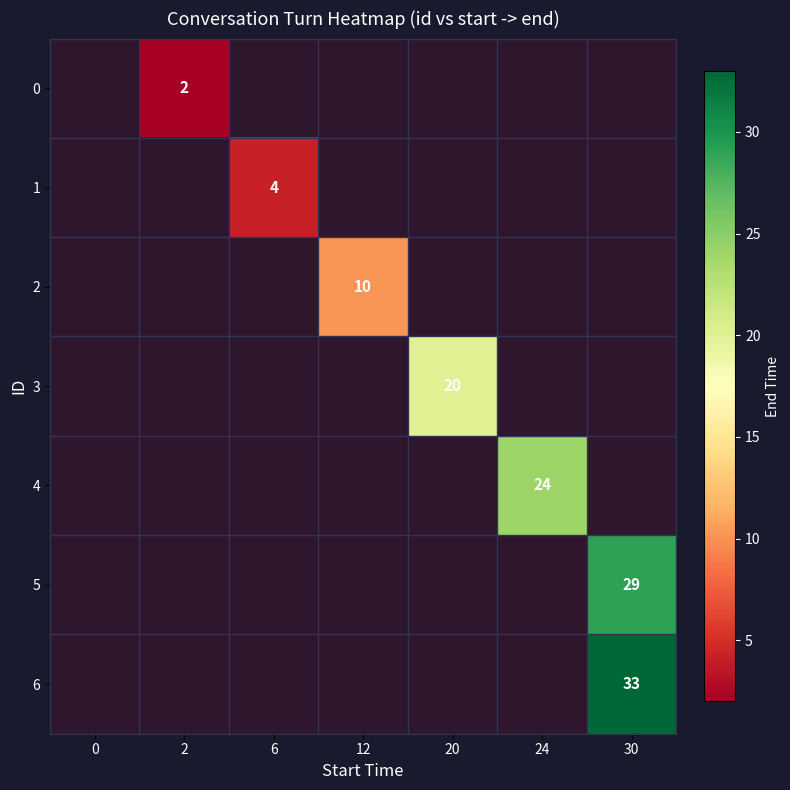

True or false: 1 has a value of 2 at 24.

False